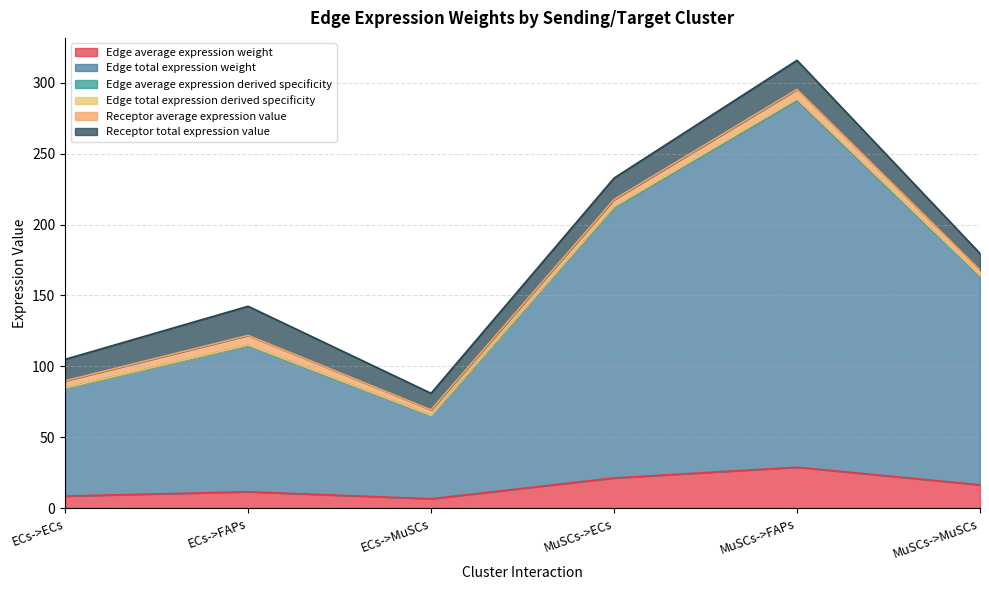

What is the approximate value of Edge average expression weight at ECs->ECs?

8.5